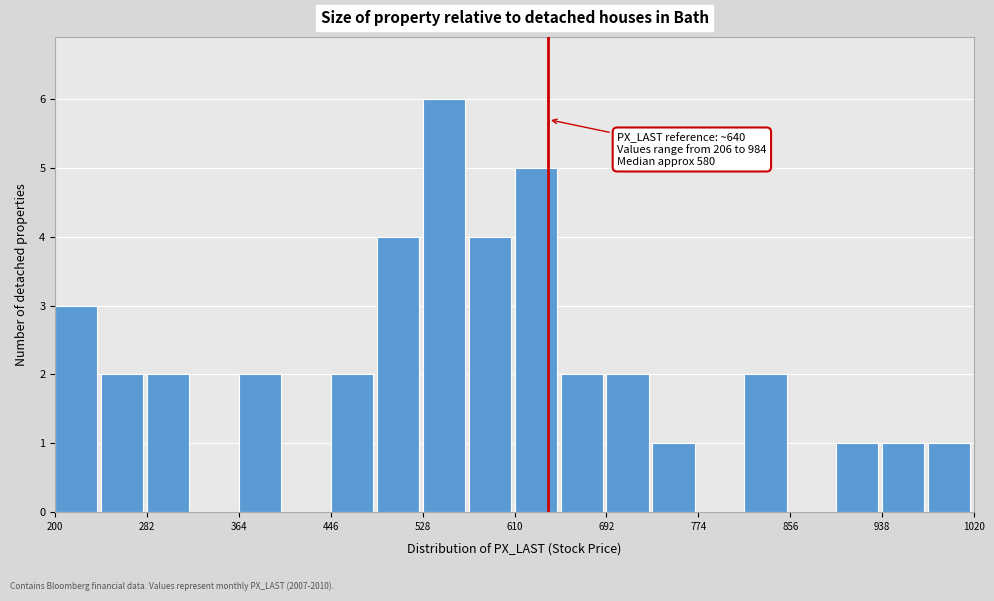

Over which range of the x-axis is the bar tallest?

528 to 569